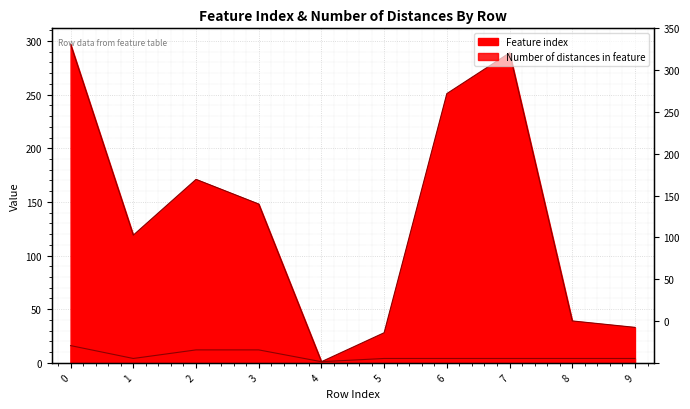

Does the chart display data point markers on the line(s)?

No